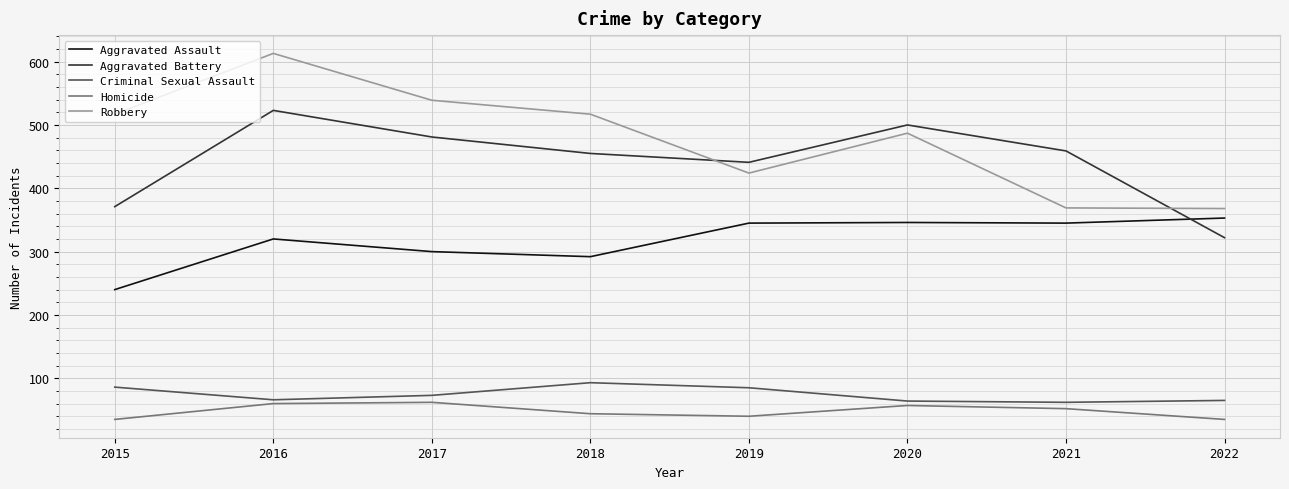

True or false: Criminal Sexual Assault and Aggravated Assault intersect in this chart.

False